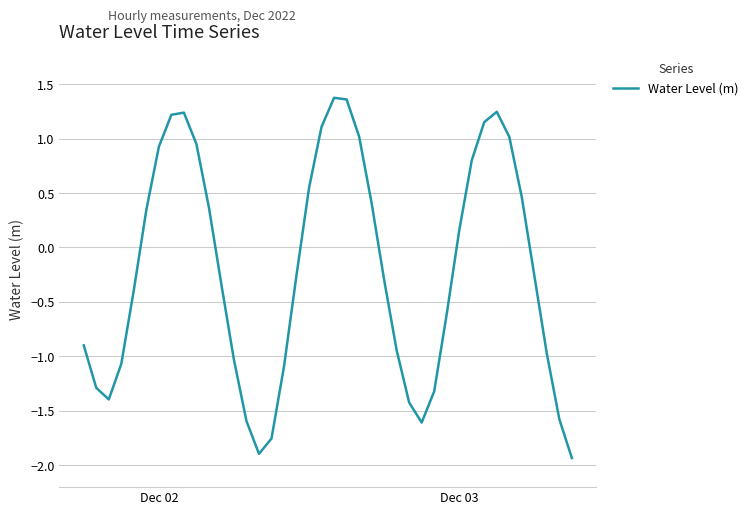

How many negative values are there?

22